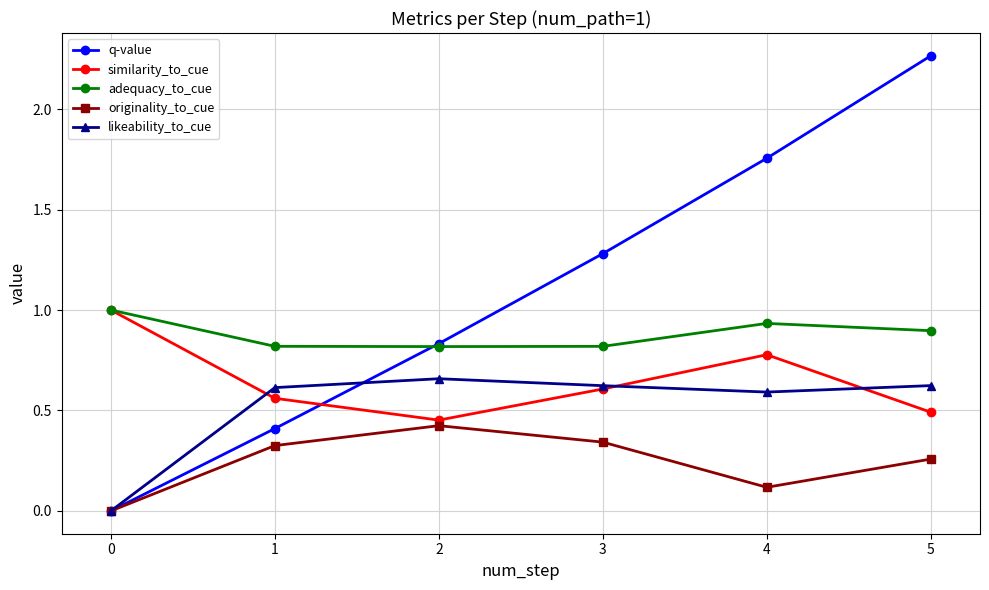

How many lines are shown in the chart?

5